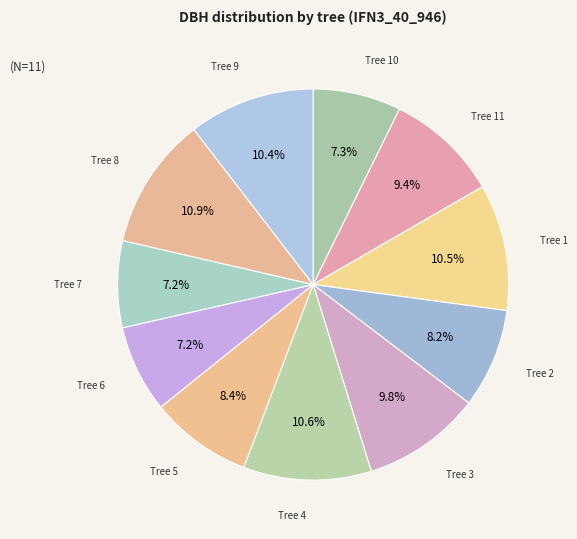

How many slices are in this pie chart?

11